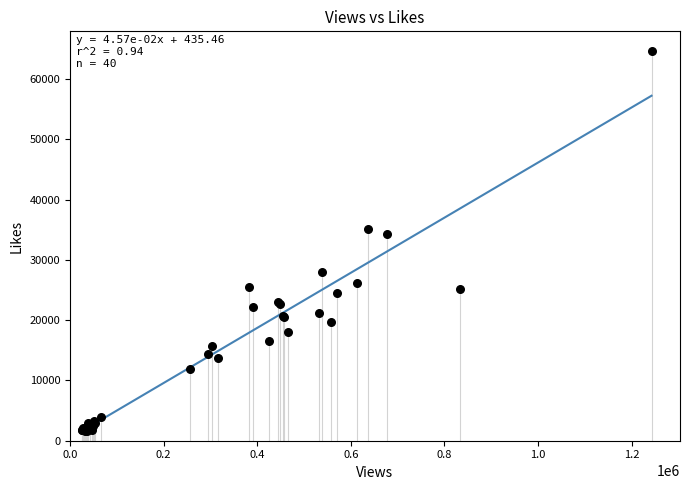

What Y value in the scatter plot is closest to 33106?

34226